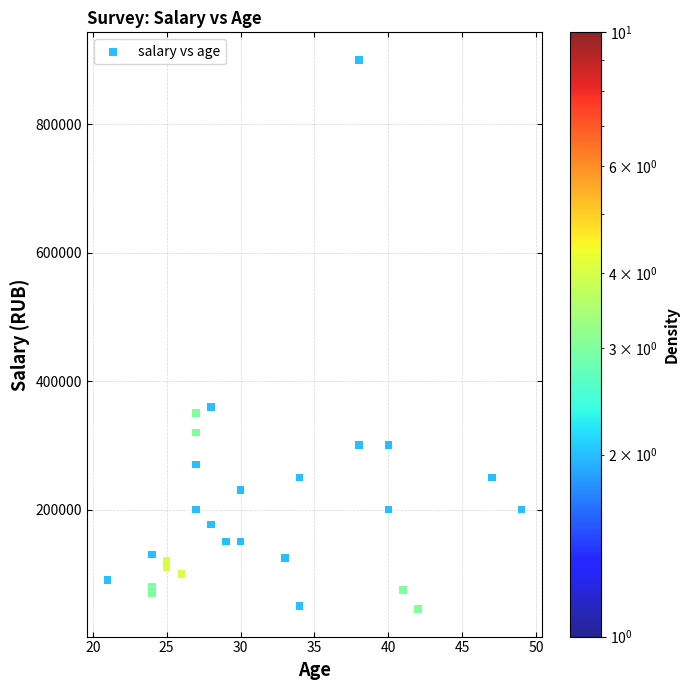

What Y value in the scatter plot is closest to 472500?

360000